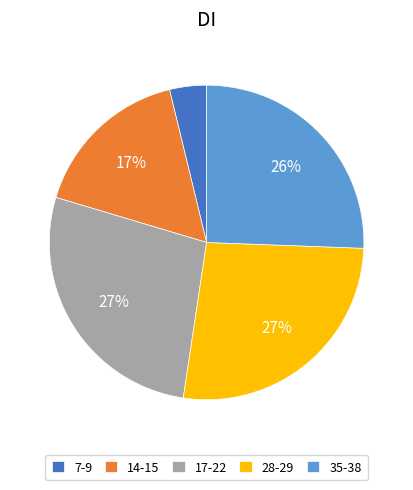

Approximately how many times larger is the value at 14-15 compared to 17-22?

0.6